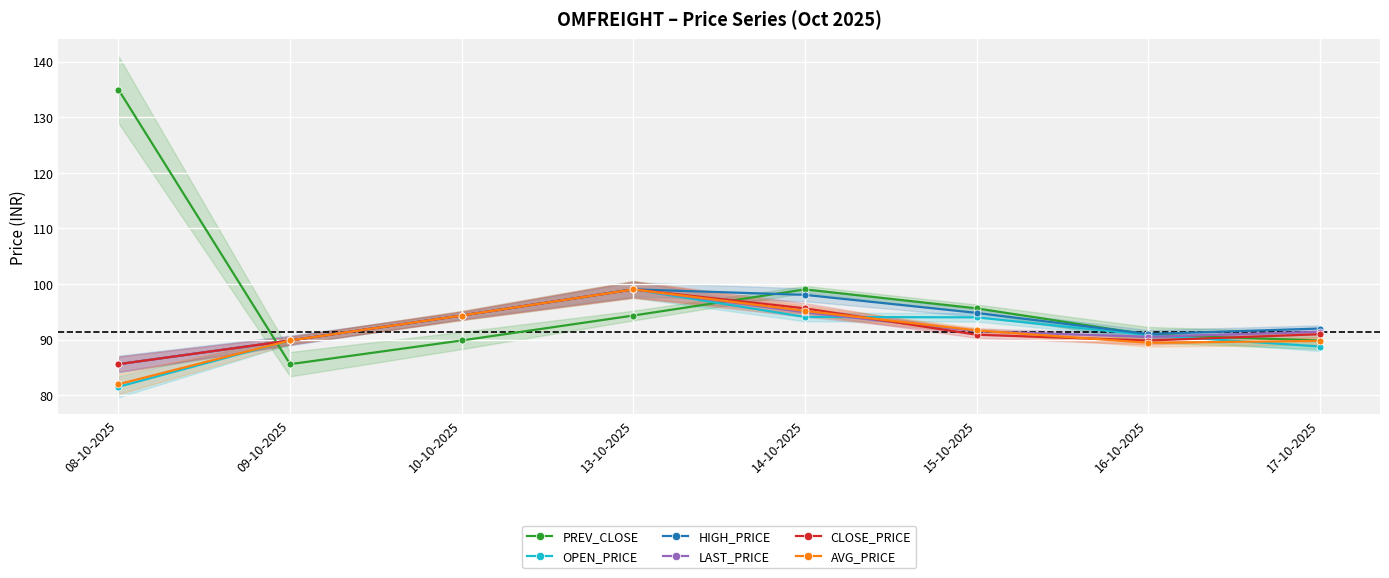

Where is the first local minimum for LAST_PRICE?

16-10-2025